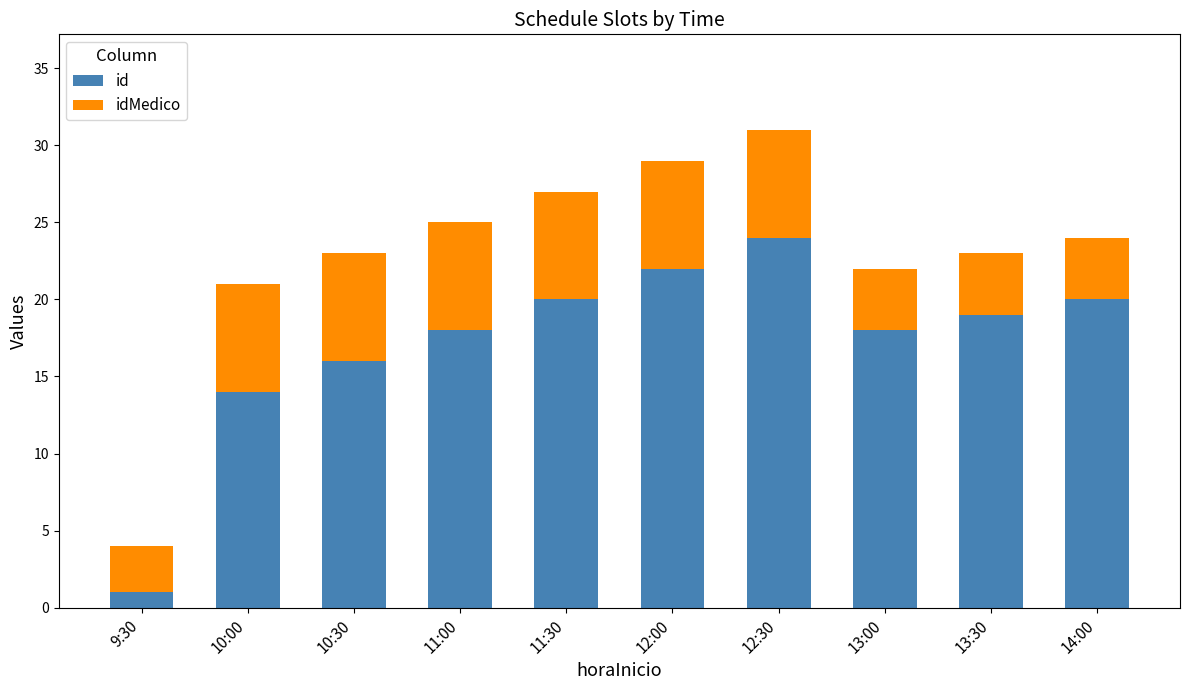

Count the number of data series in this chart.

2